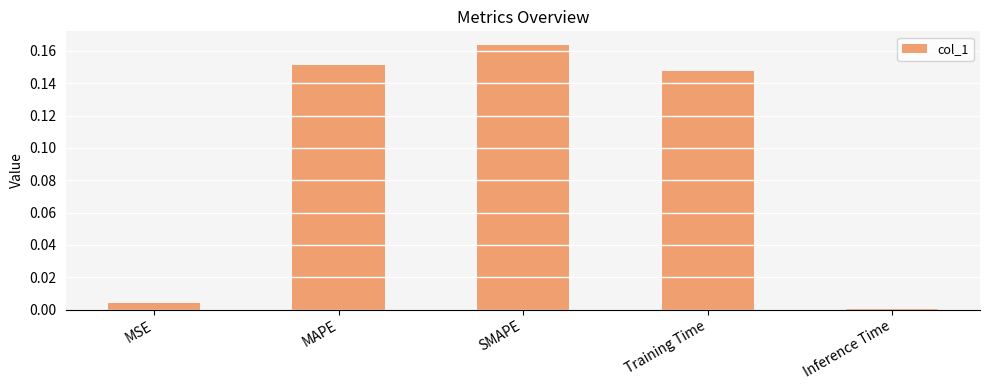

The value at MAPE is 0.1. True or false?

False